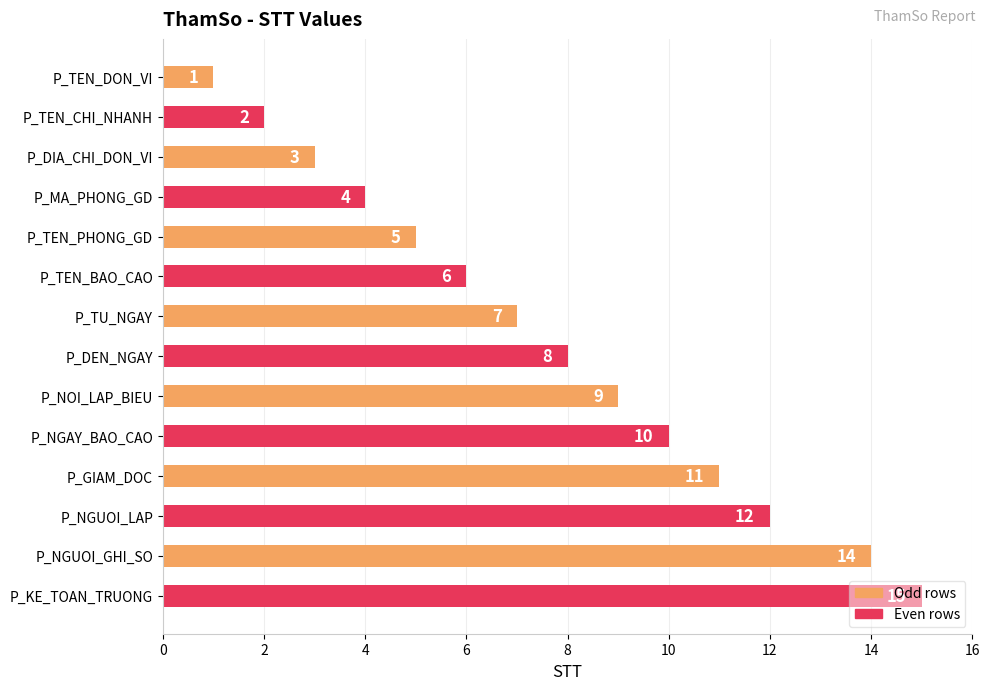

At which category does the chart reach its peak across all series?

P_KE_TOAN_TRUONG